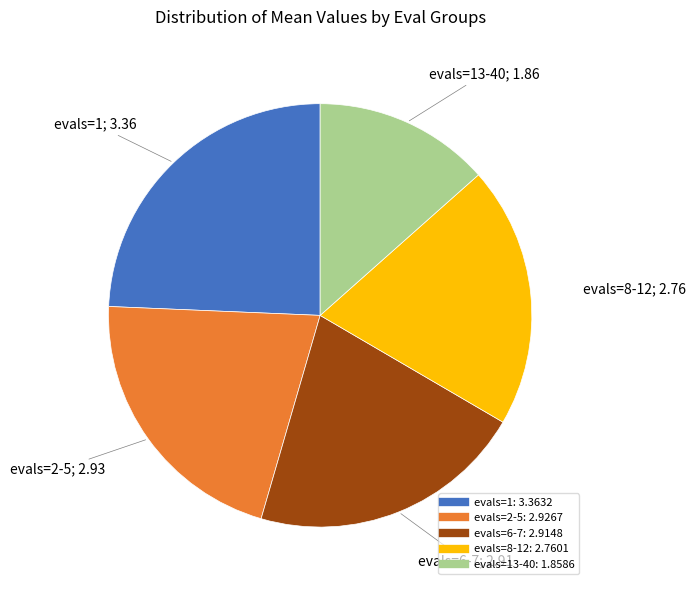

Does any single category account for the majority?

No